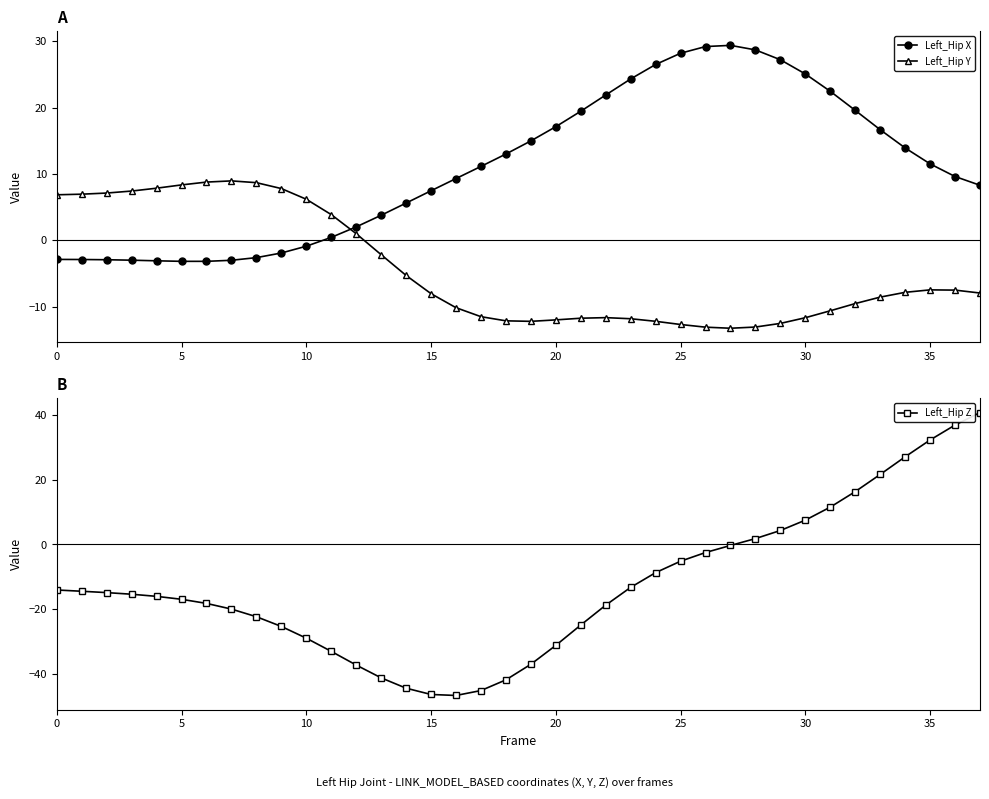

What is the highest value of the Left_Hip X series?

29.4